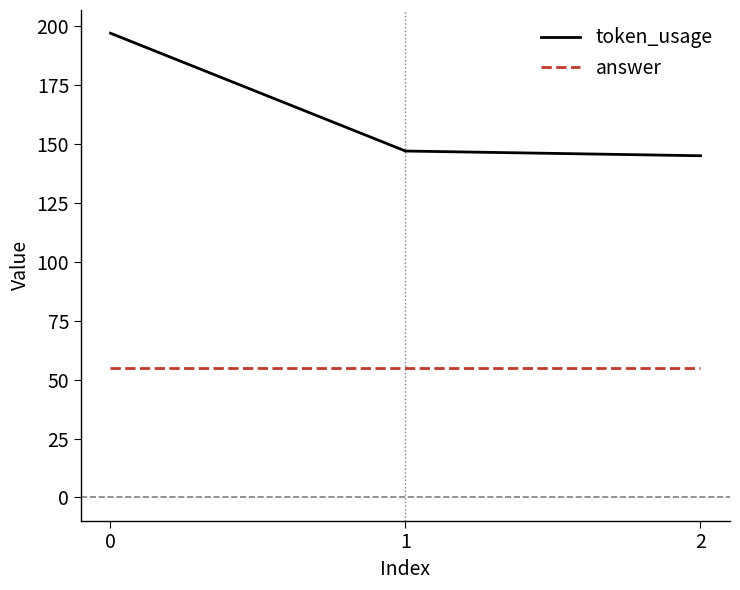

List the series in order of their peak value, highest first.

token_usage, answer